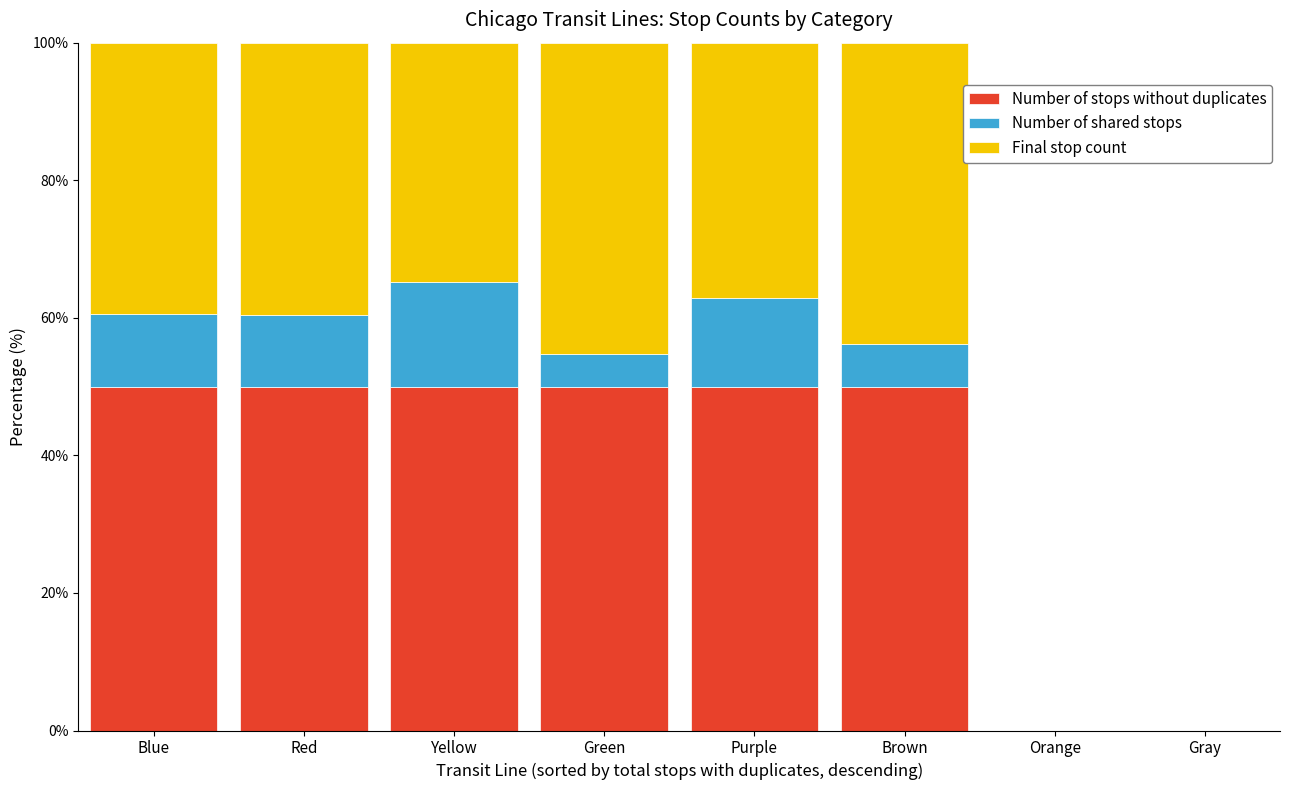

What is the sum of all Number of stops without duplicates values?

300.0